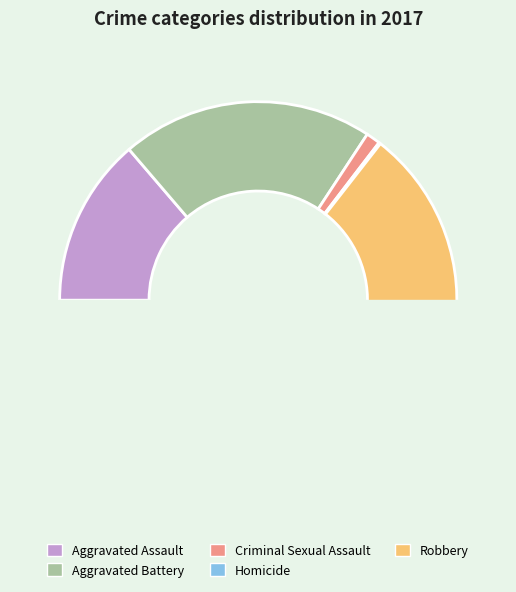

Which slice is the smallest?

Homicide